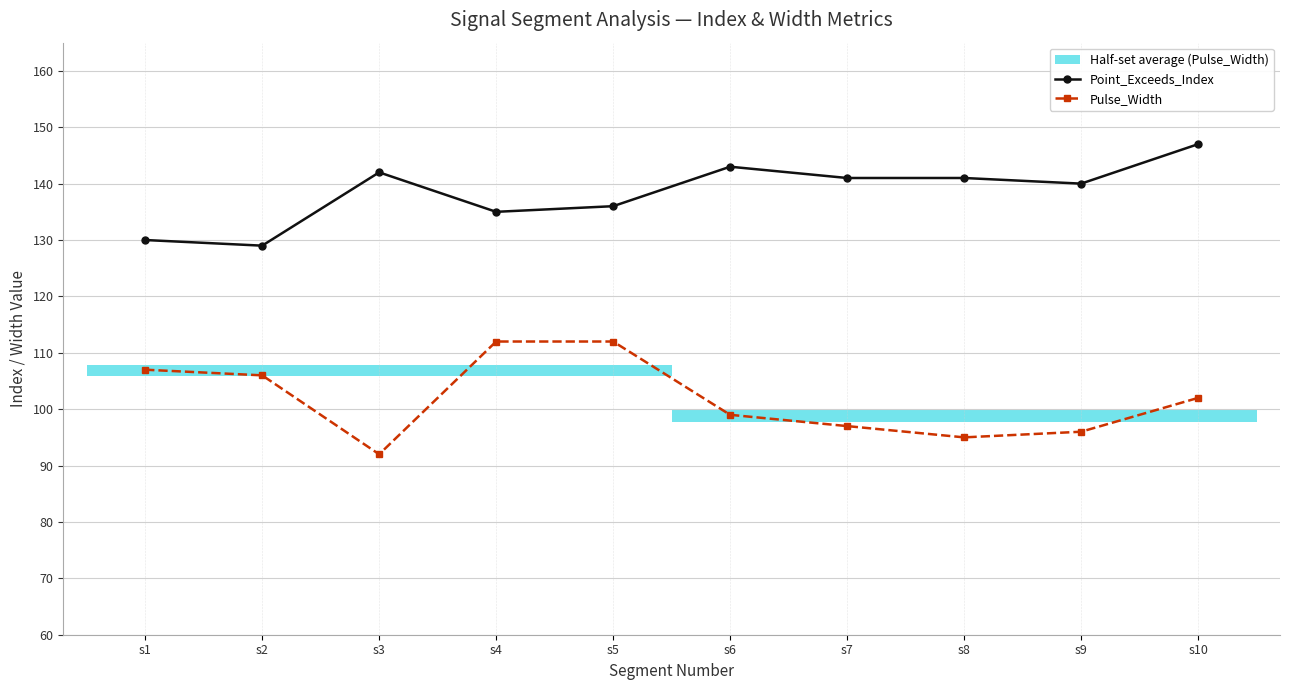

True or false: Point_Exceeds_Index and Pulse_Width intersect in this chart.

False